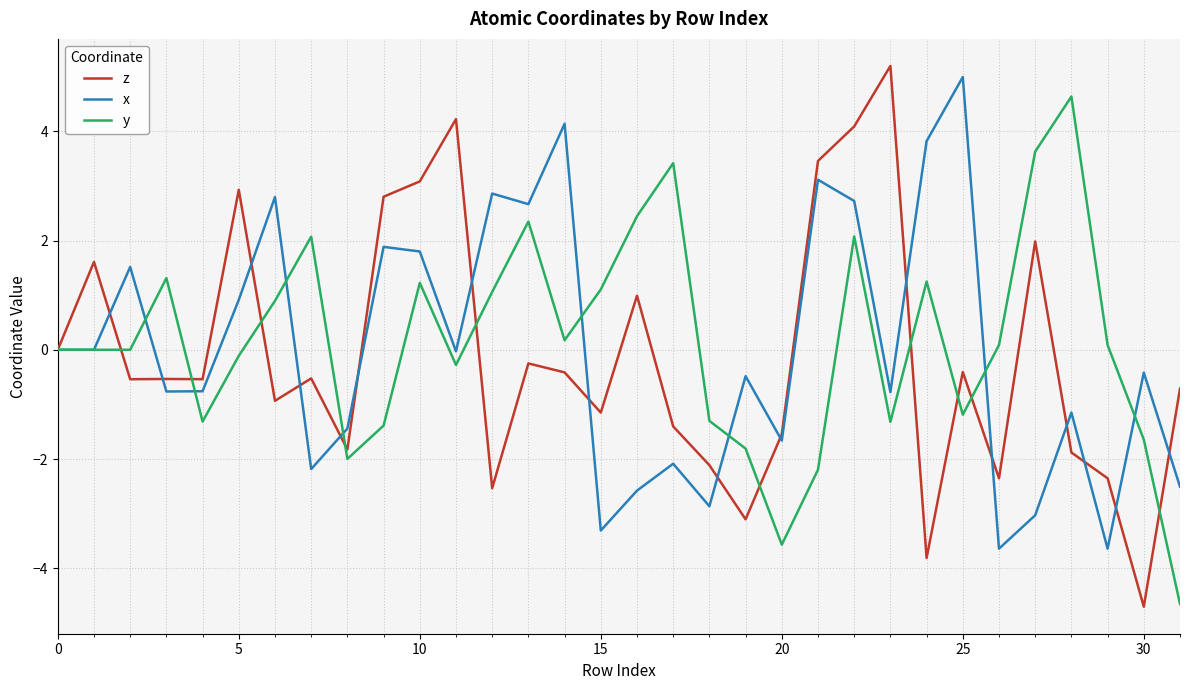

What is the maximum value shown in the chart?

5.2